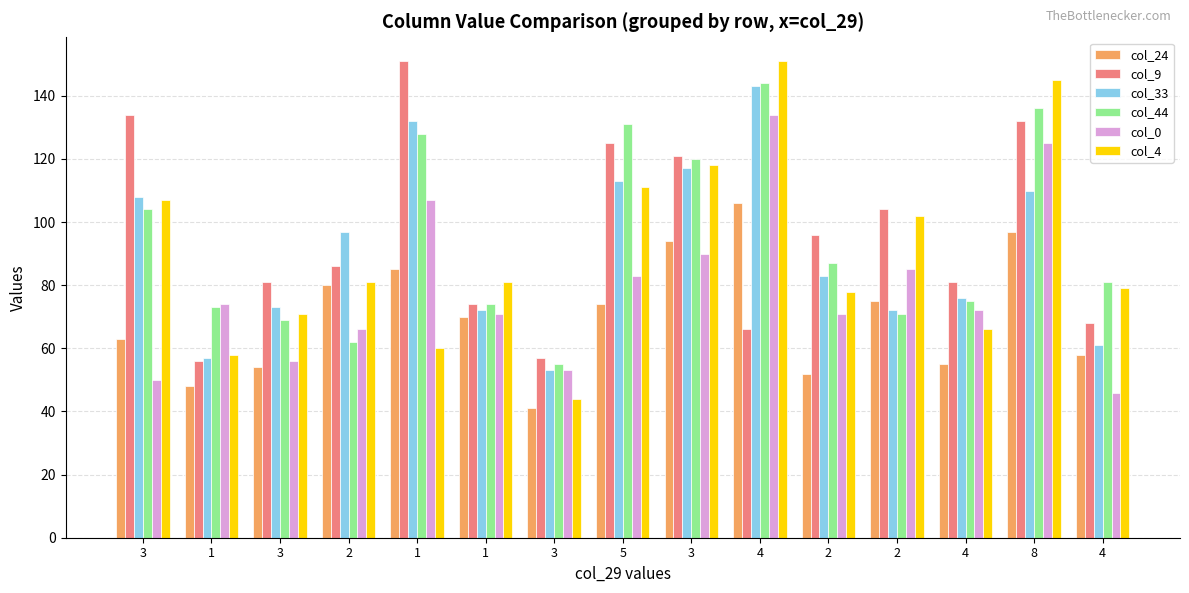

What is the spread (max minus min) of values at 3?

84